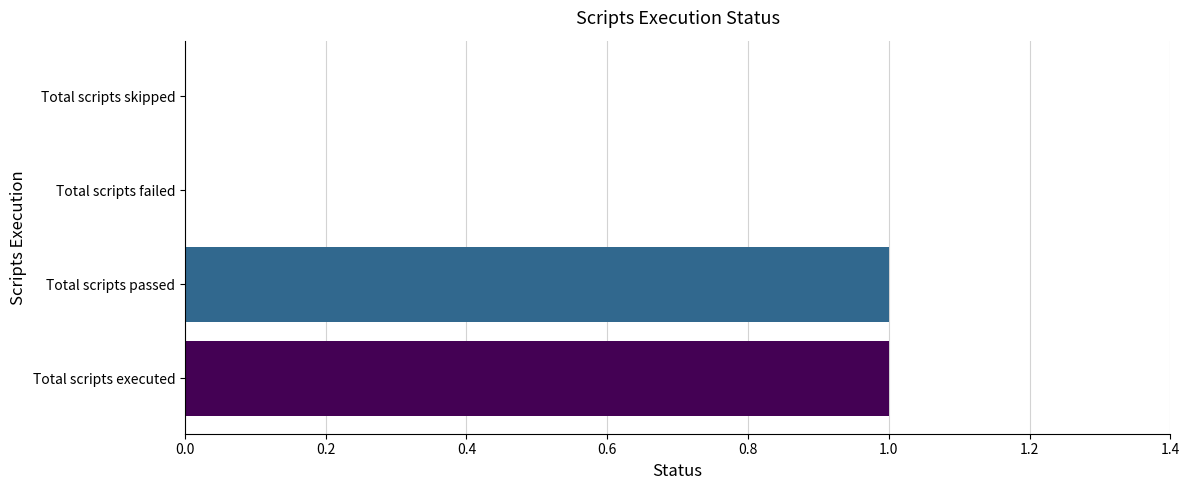

How many values are between 0 and 1?

4